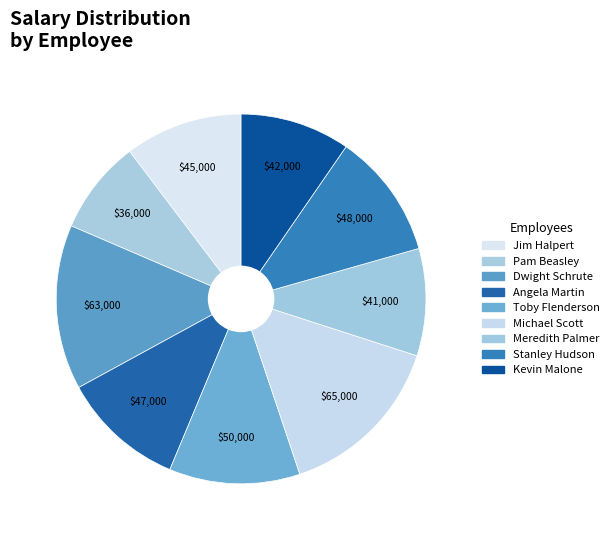

What is the change in value from Dwight Schrute to Toby Flenderson?

-13000